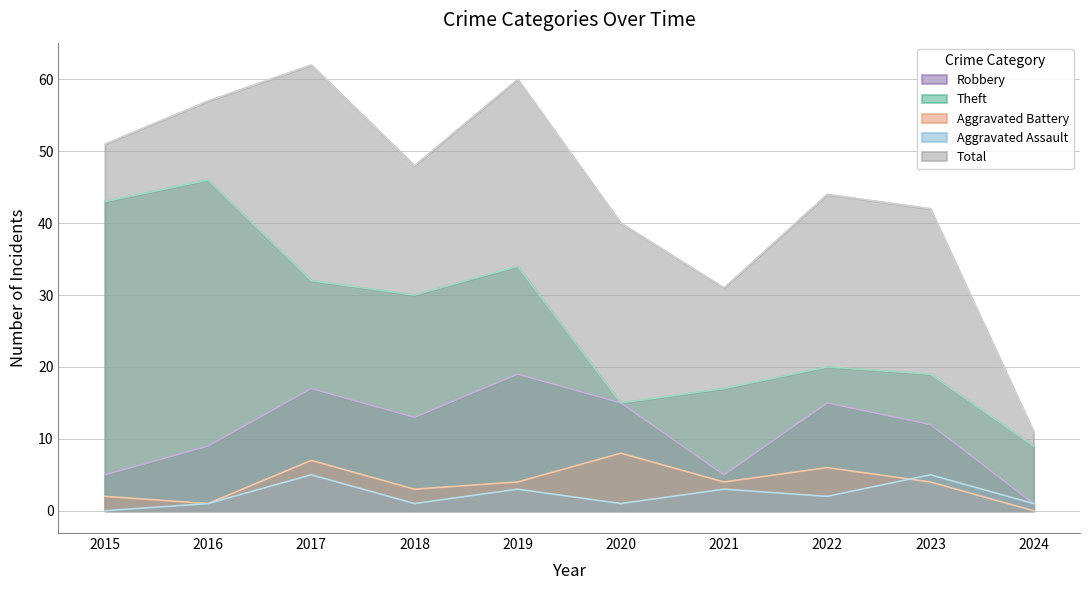

How many data points does each series have?

10